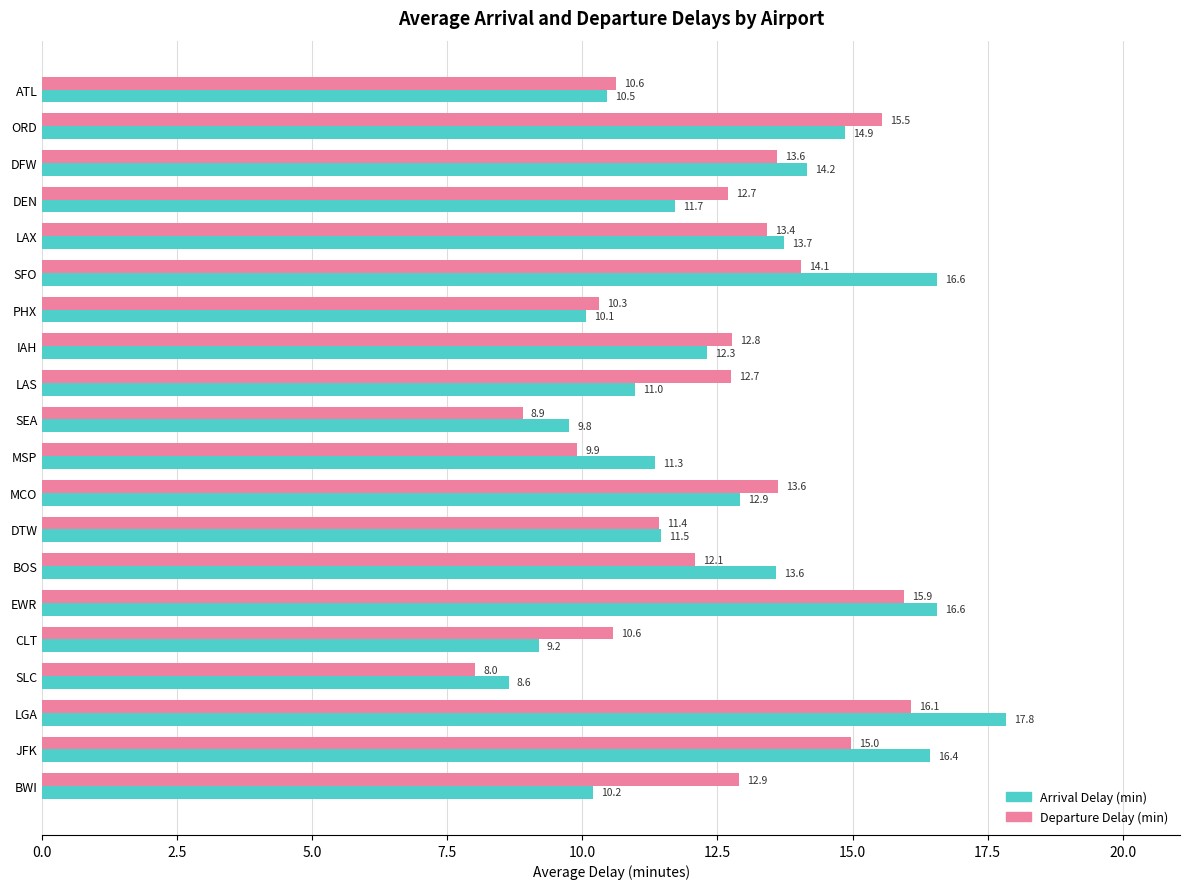

What is the minimum value shown in the chart?

8.0